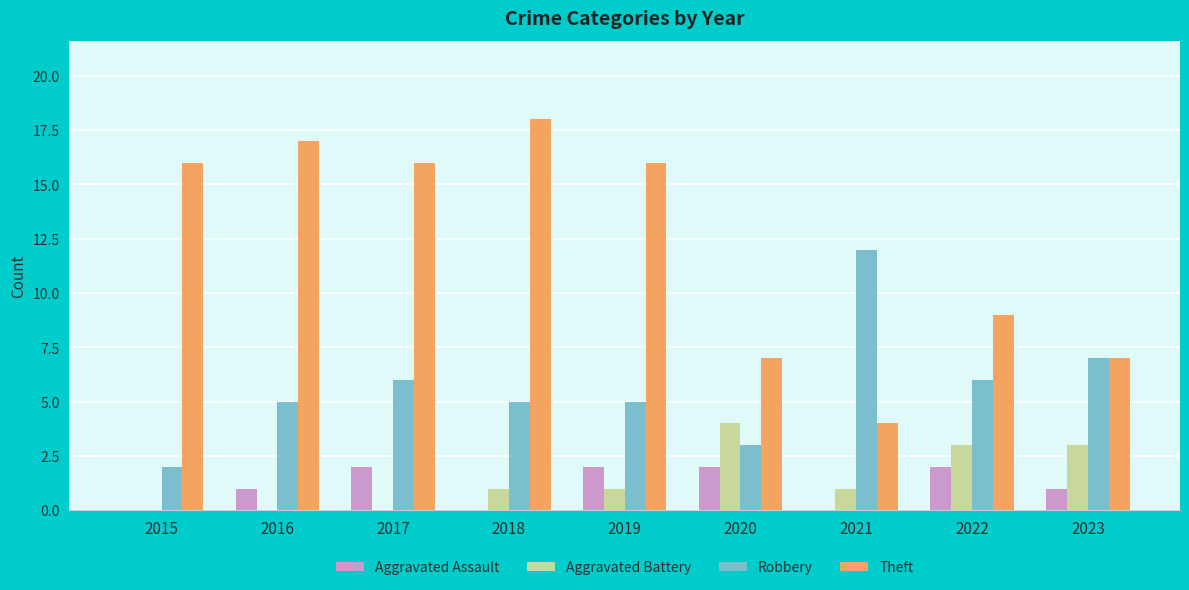

Reading left to right, transcribe all the data shown in this chart.

Aggravated Assault: 2015=0	2016=1	2017=2	2018=0	2019=2	2020=2	2021=0	2022=2	2023=1
Aggravated Battery: 2015=0	2016=0	2017=0	2018=1	2019=1	2020=4	2021=1	2022=3	2023=3
Robbery: 2015=2	2016=5	2017=6	2018=5	2019=5	2020=3	2021=12	2022=6	2023=7
Theft: 2015=16	2016=17	2017=16	2018=18	2019=16	2020=7	2021=4	2022=9	2023=7